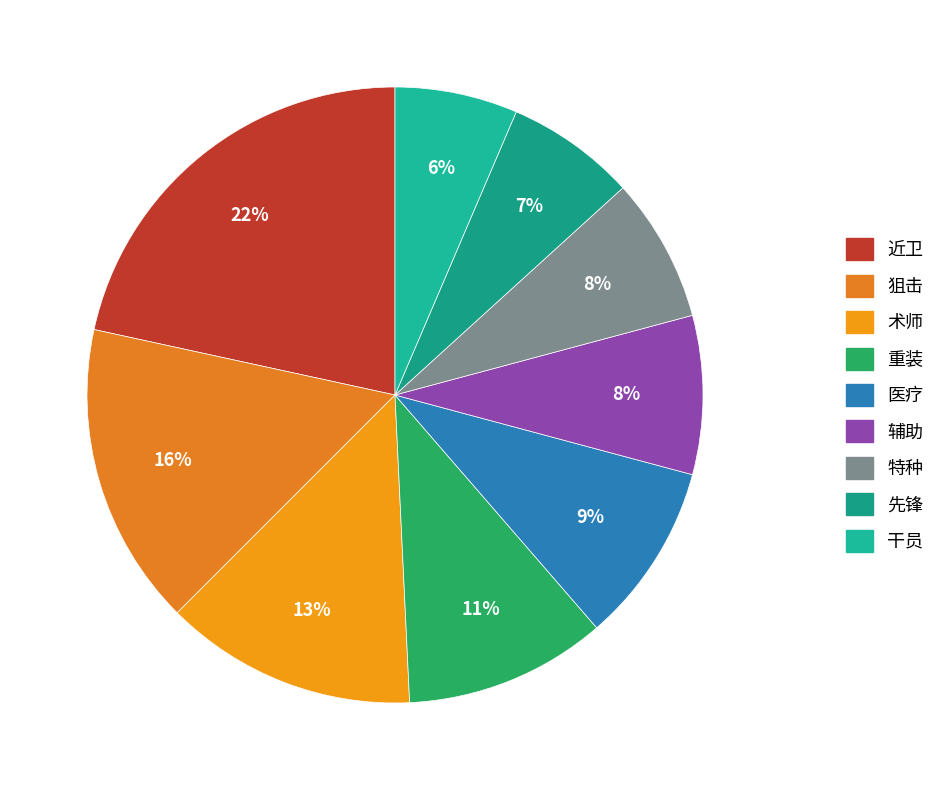

To the nearest percent, what is the average slice percentage?

11%